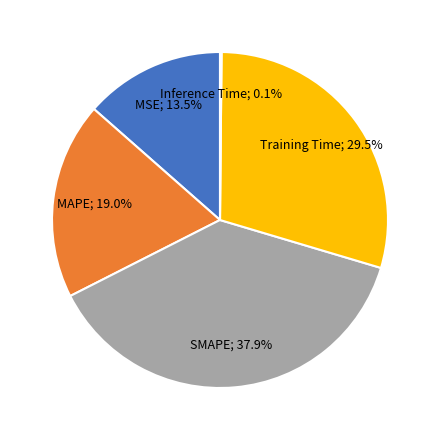

Is there any slice that represents more than half of the pie?

No